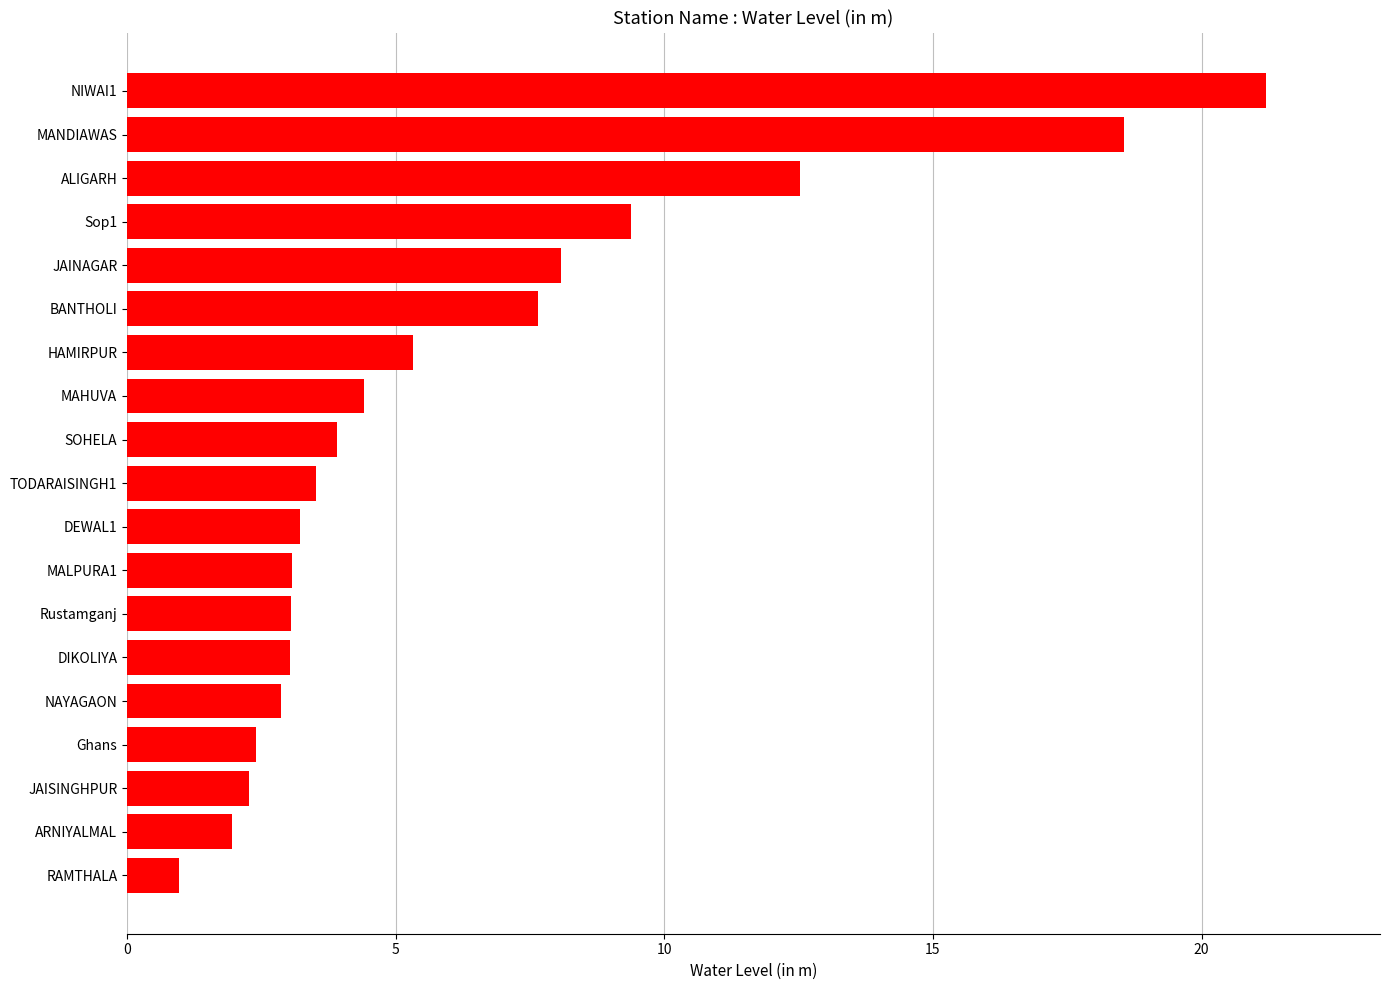

What is the label of the 7th bar from the bottom?

Rustamganj